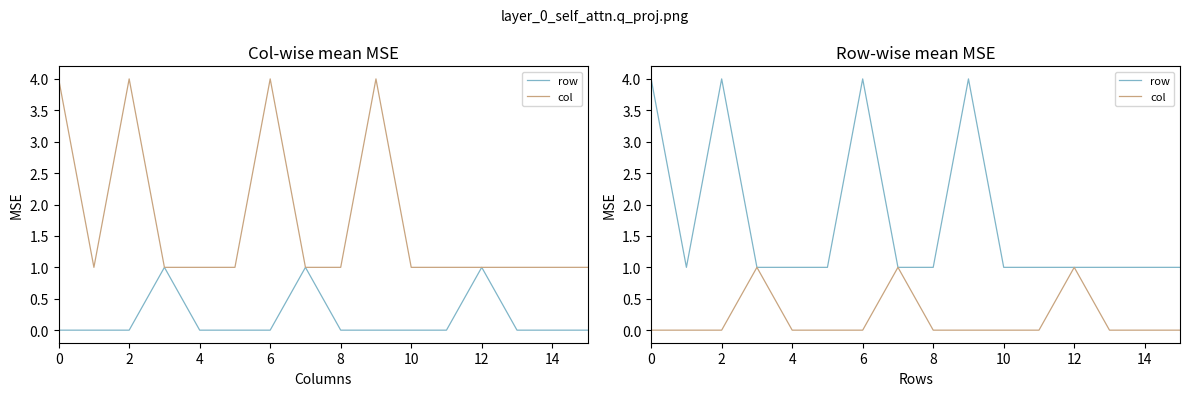

In row, how many points are lower than both neighbors (excluding endpoints)?

1